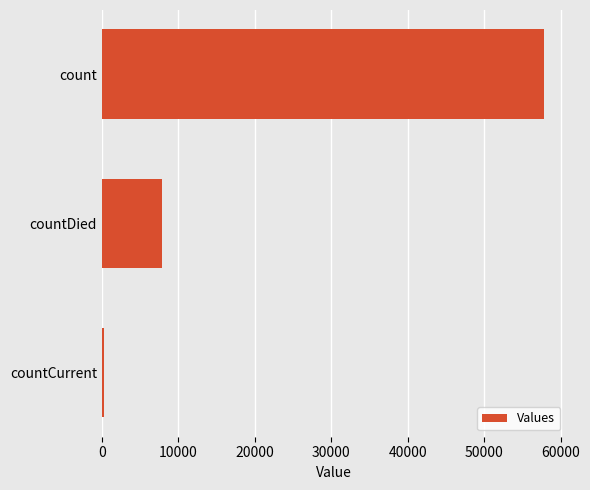

Between count and countDied, which is larger?

count